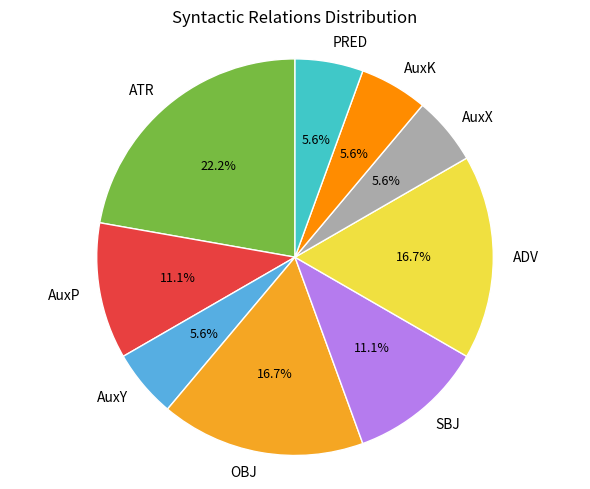

The ATR slice represents 17% of the pie. True or false?

False